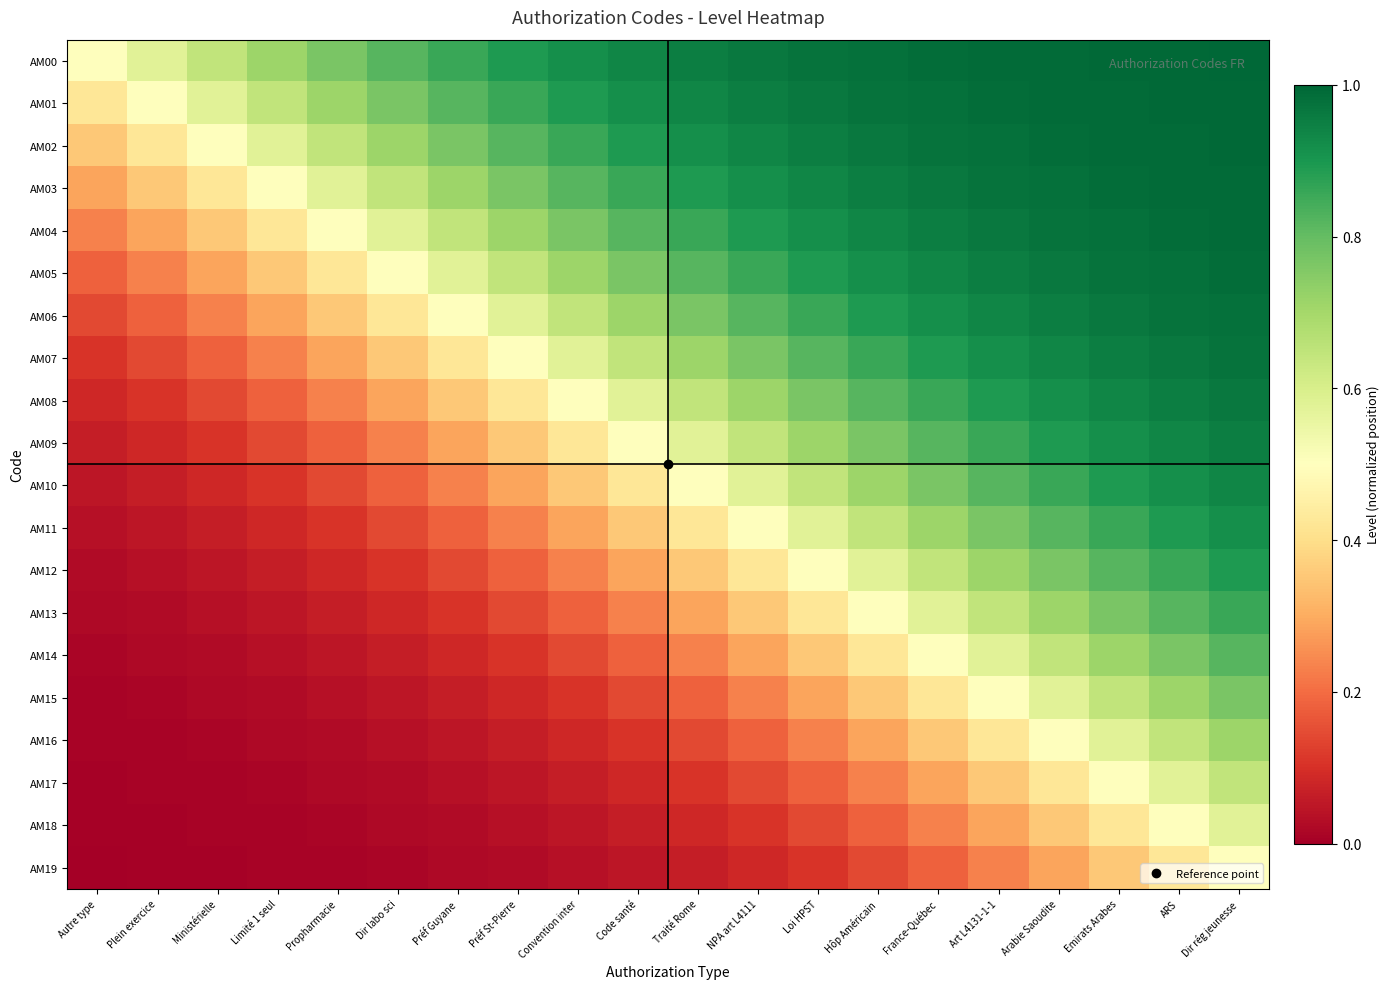

Count the number of data series in this chart.

20